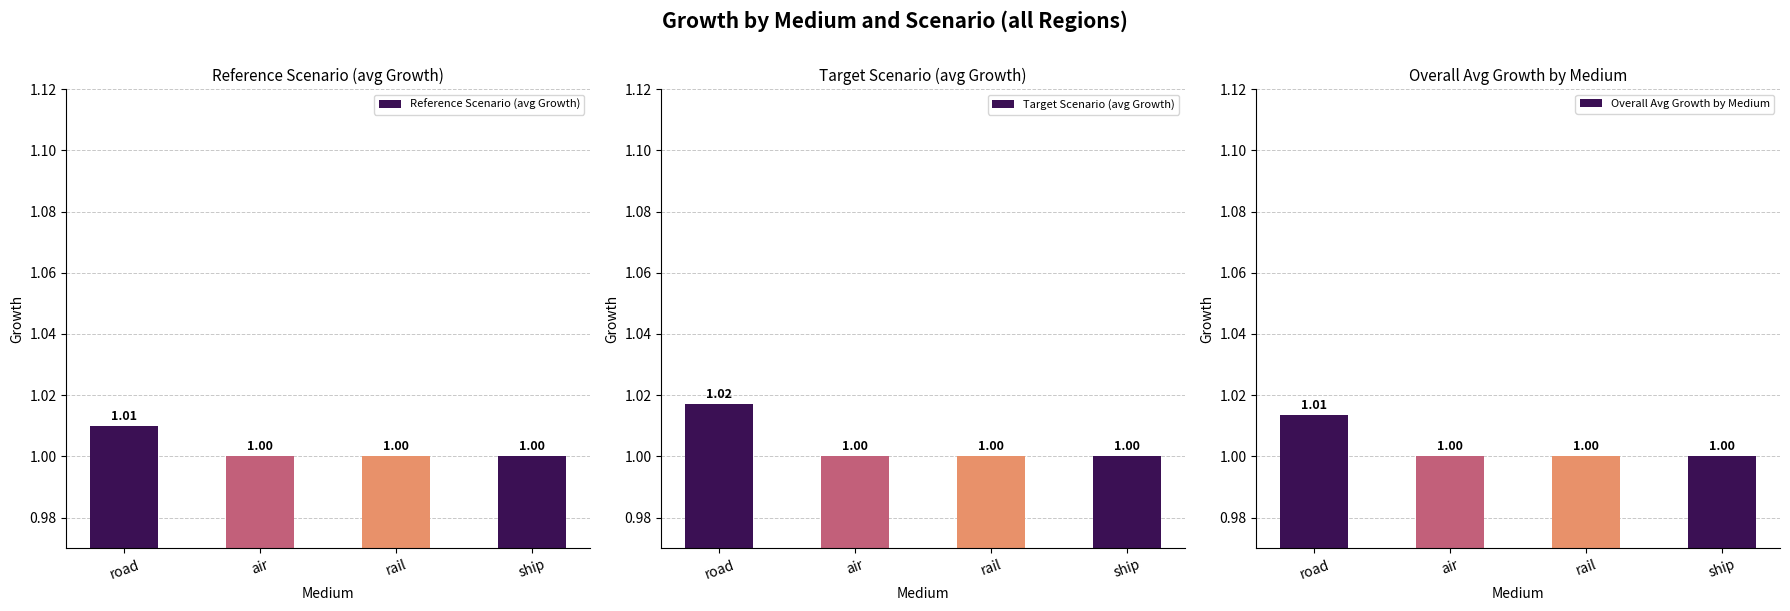

At which label does Overall Avg Growth by Medium reach its peak?

road